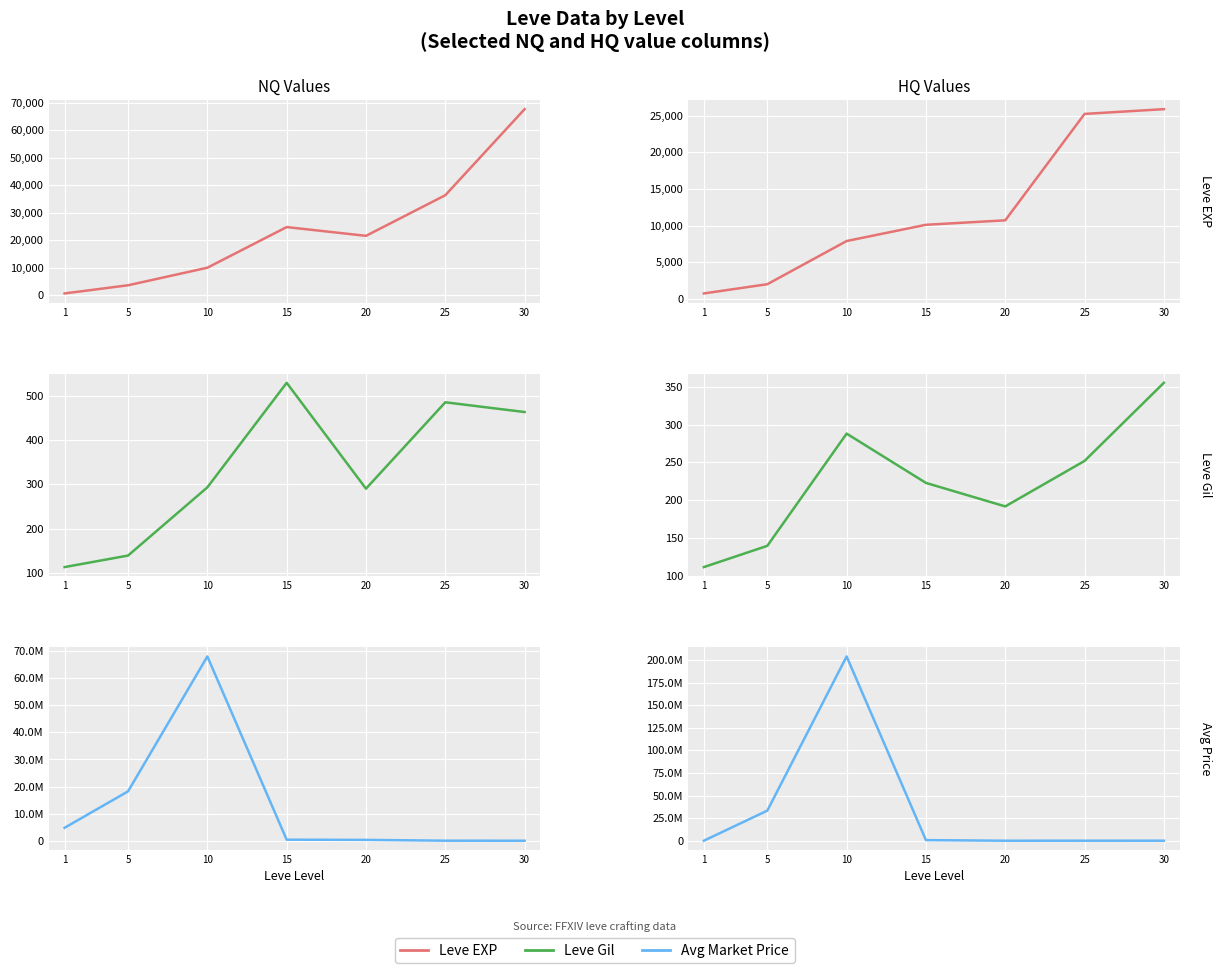

At which category is the sum across all series the highest?

10